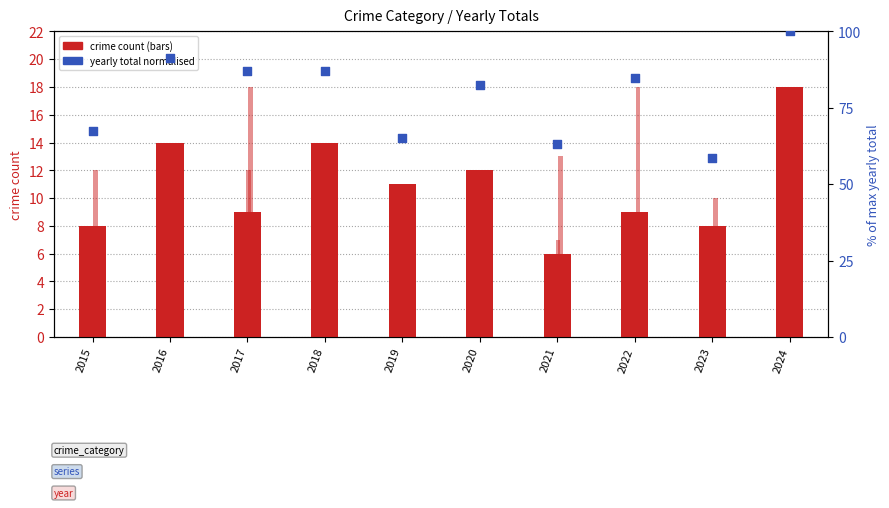

Which series has the largest Y range (max minus min)?

yearly total (normalised)